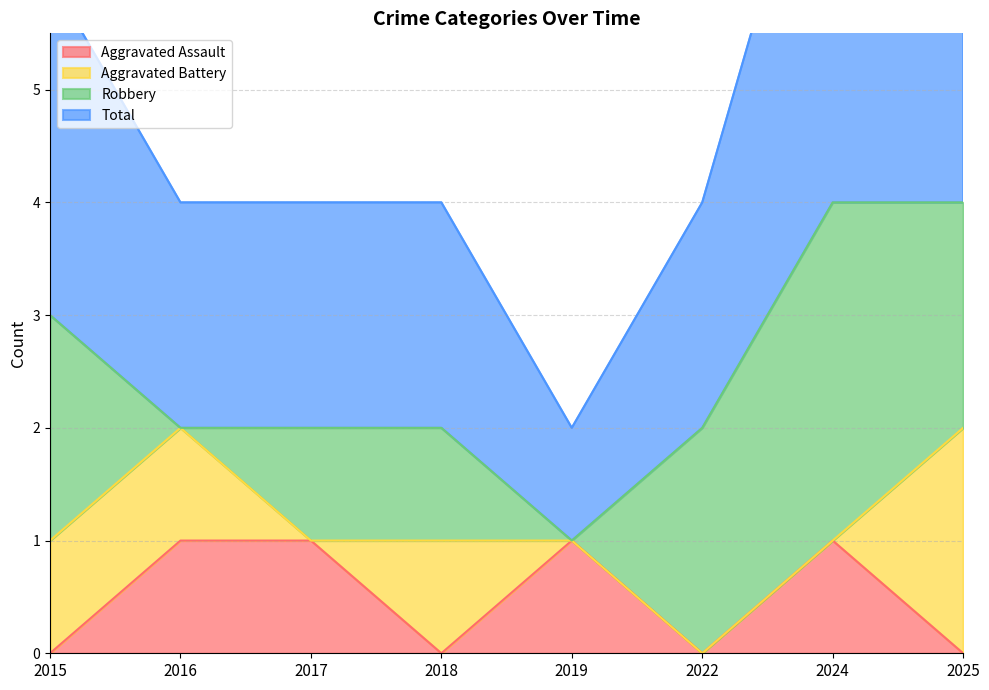

At which category is the sum across all series the highest?

2024